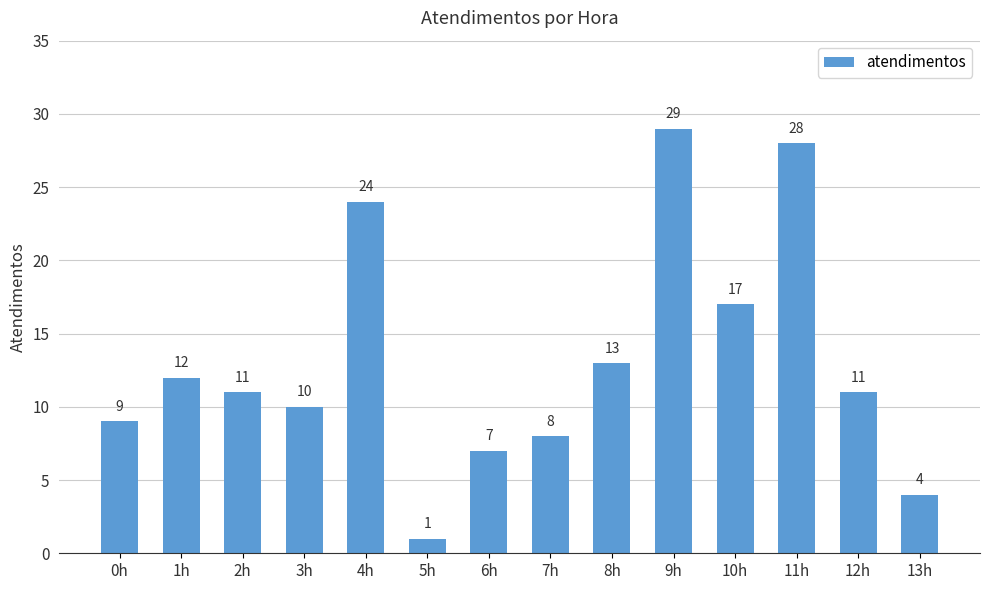

What is the difference between the maximum and minimum values?

28